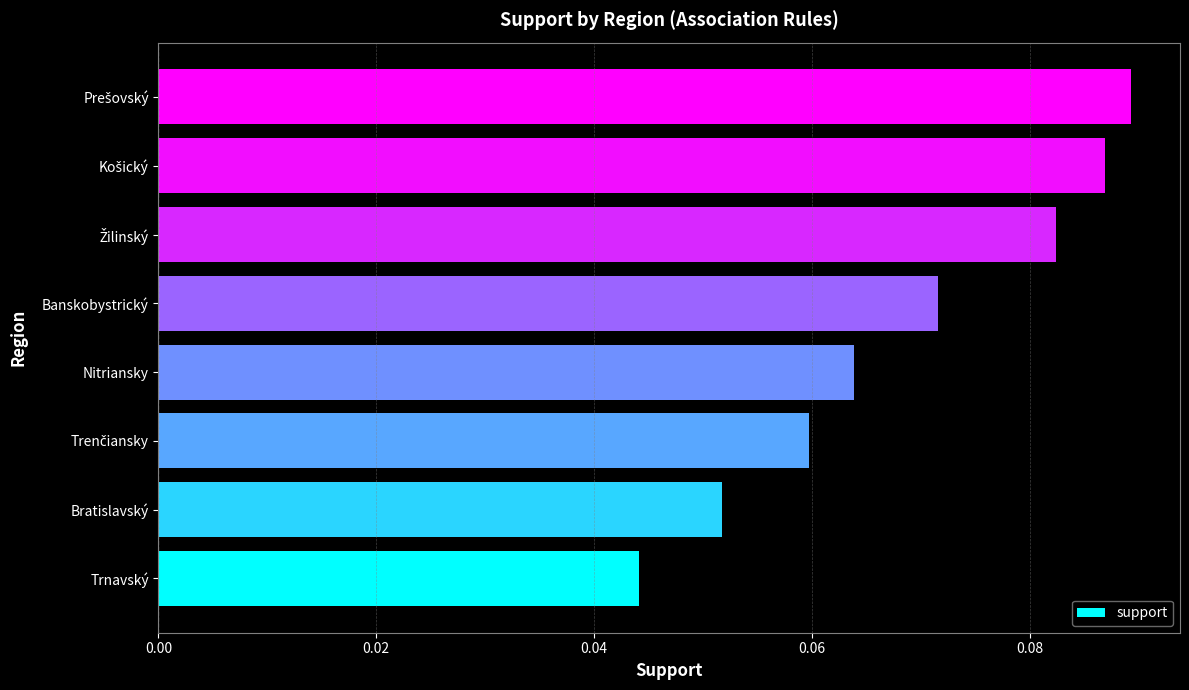

What is the sum of all values?

0.5